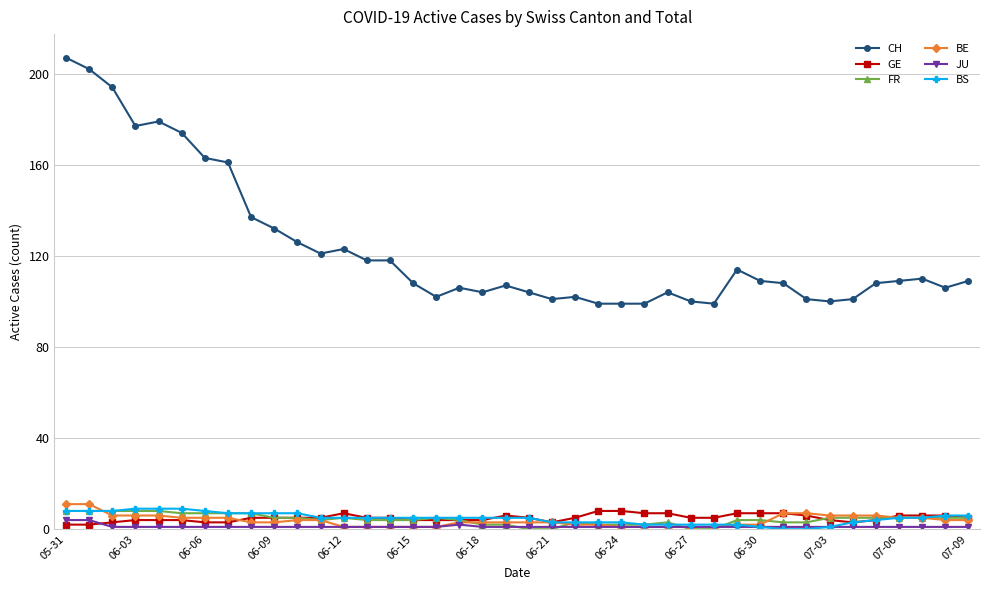

How many distinct data groups are displayed?

6